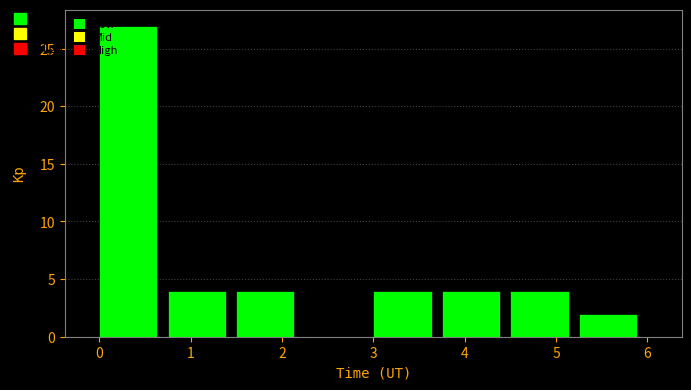

What is the height of the bar covering 0.75 to 1.50 on the x-axis? Neither the bar edges nor the heights are printed on the chart, so give them approximately, as read against the axes.

4